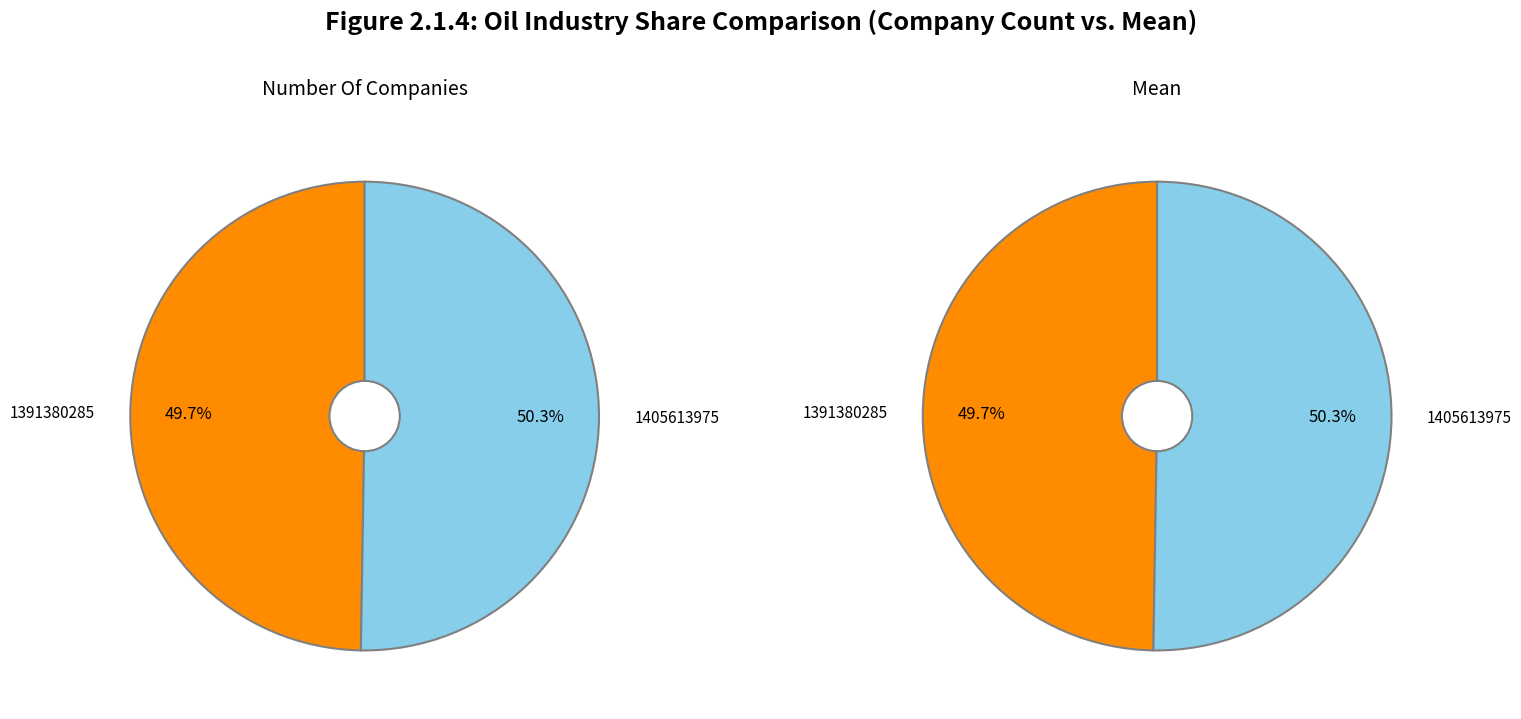

What is the total percentage of 1405613975 and 1391380285?

100.0%